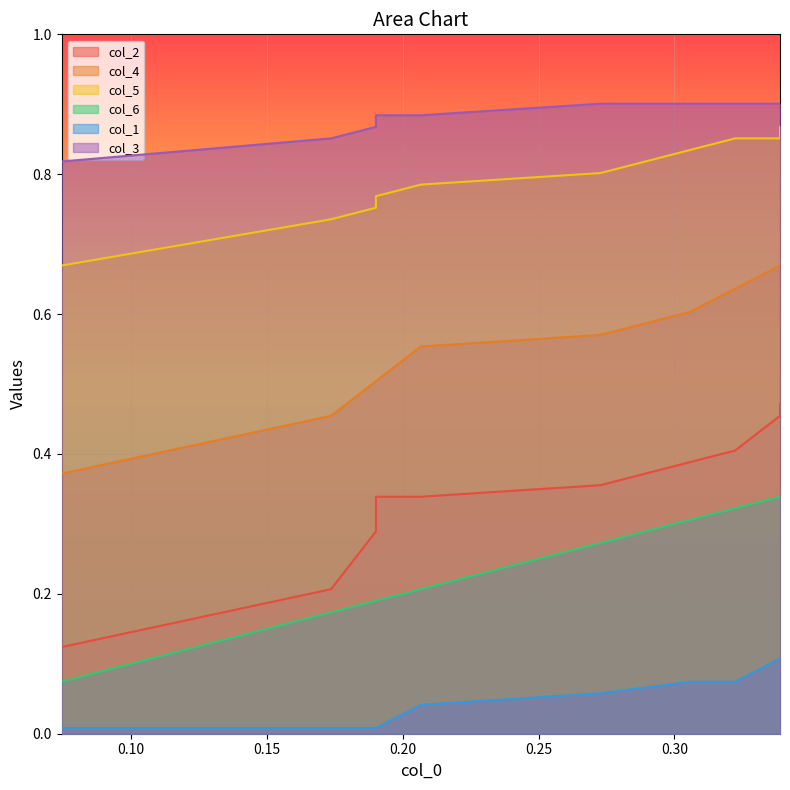

What is the label of the 6th point from the left?

0.30